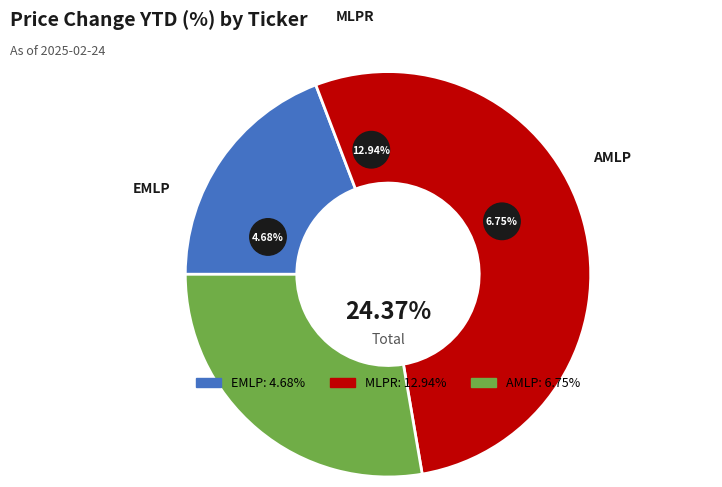

Which category has the smallest portion of the pie?

EMLP